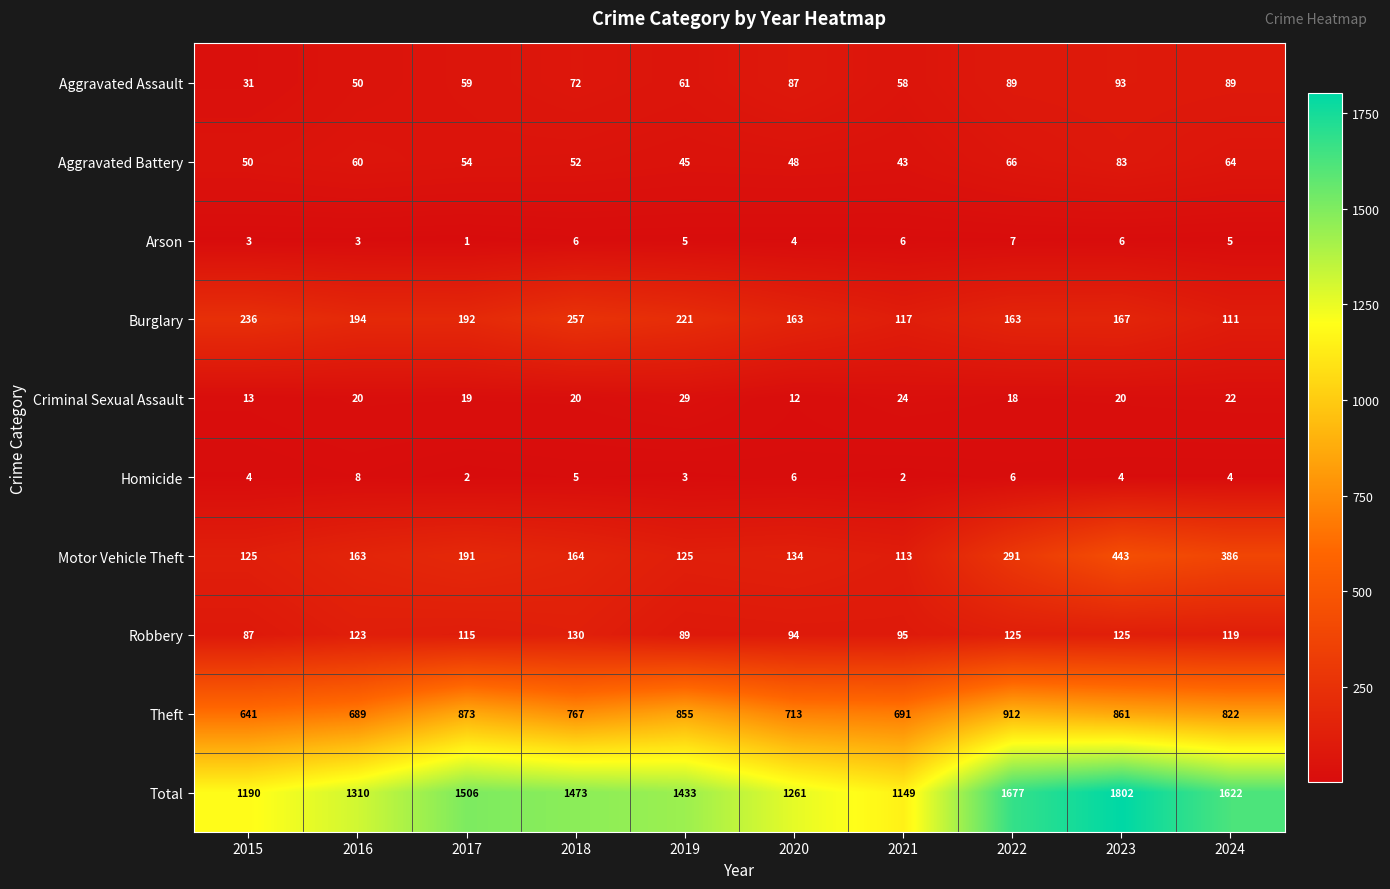

How many categories are shown in the chart?

10